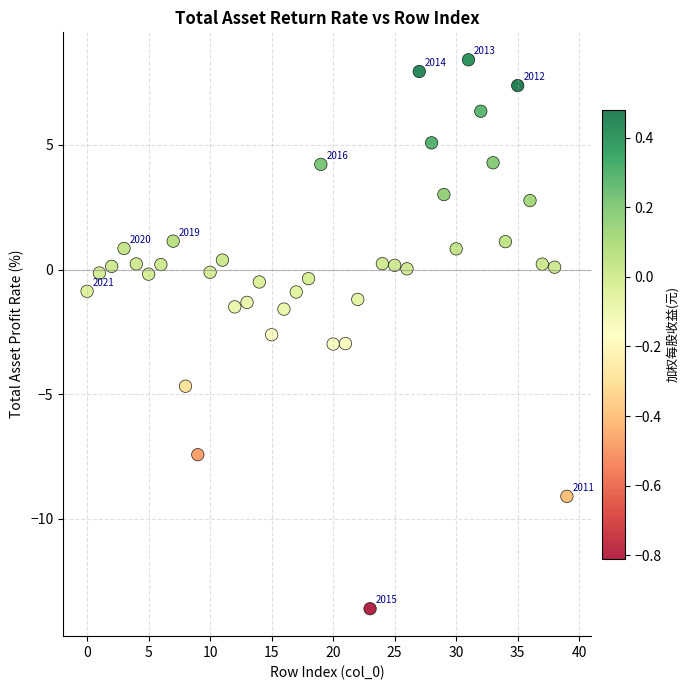

What is the range of Y values (max minus min)?

22.0